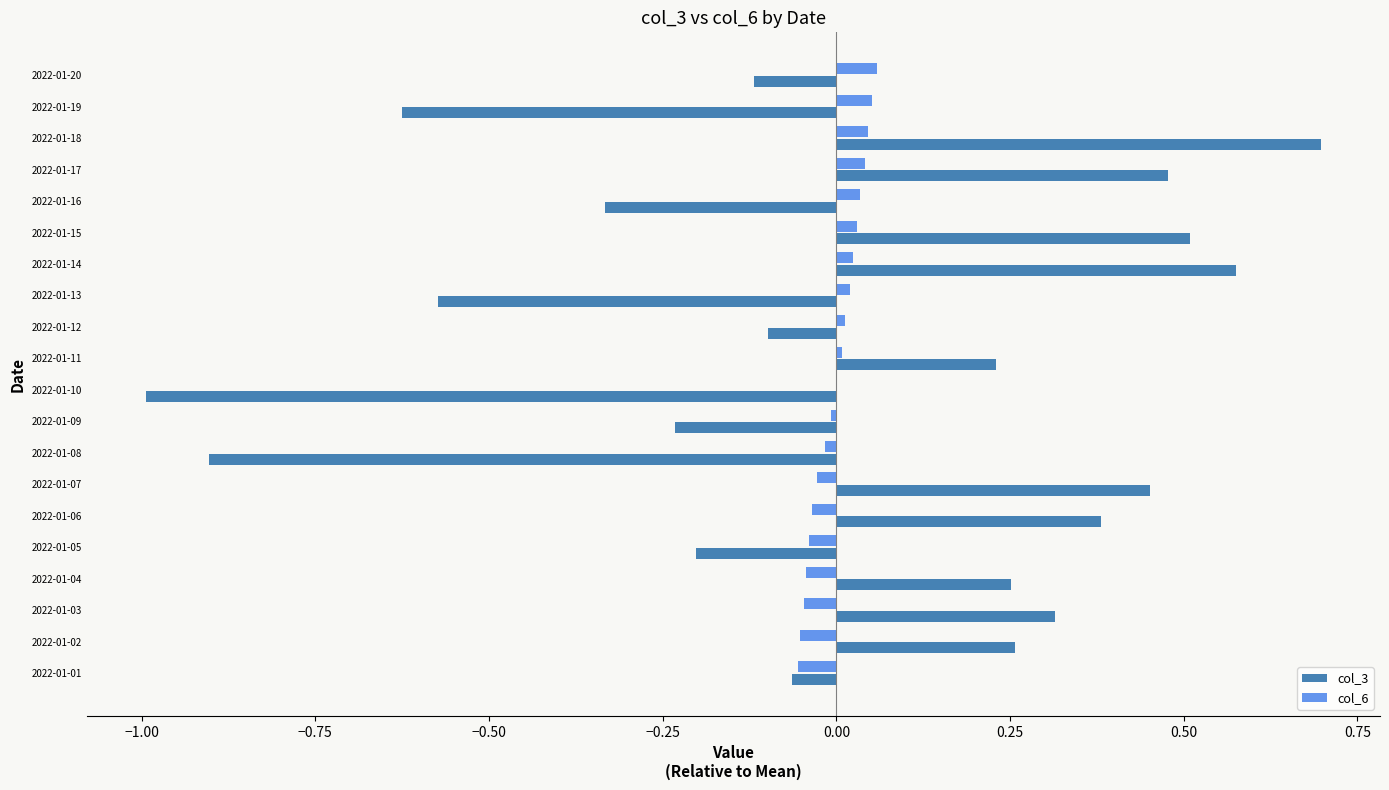

Which category has the highest value in the col_3 series?

2022-01-18